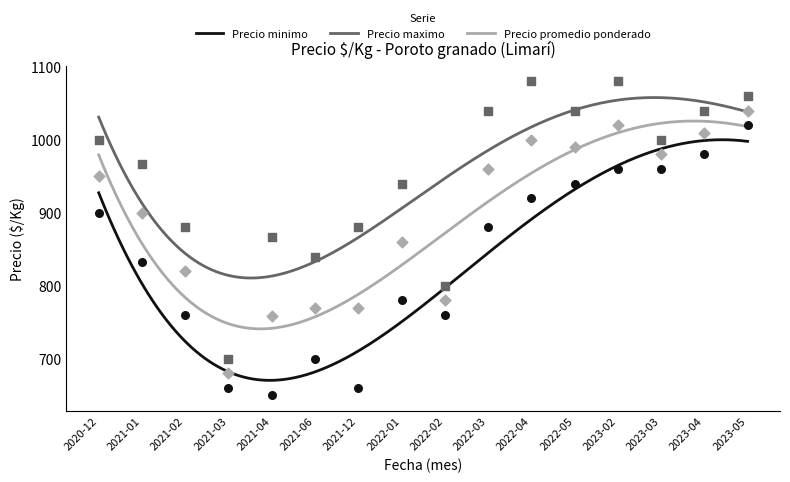

What are all the series names shown in the legend?

Precio minimo, Precio maximo, Precio promedio ponderado